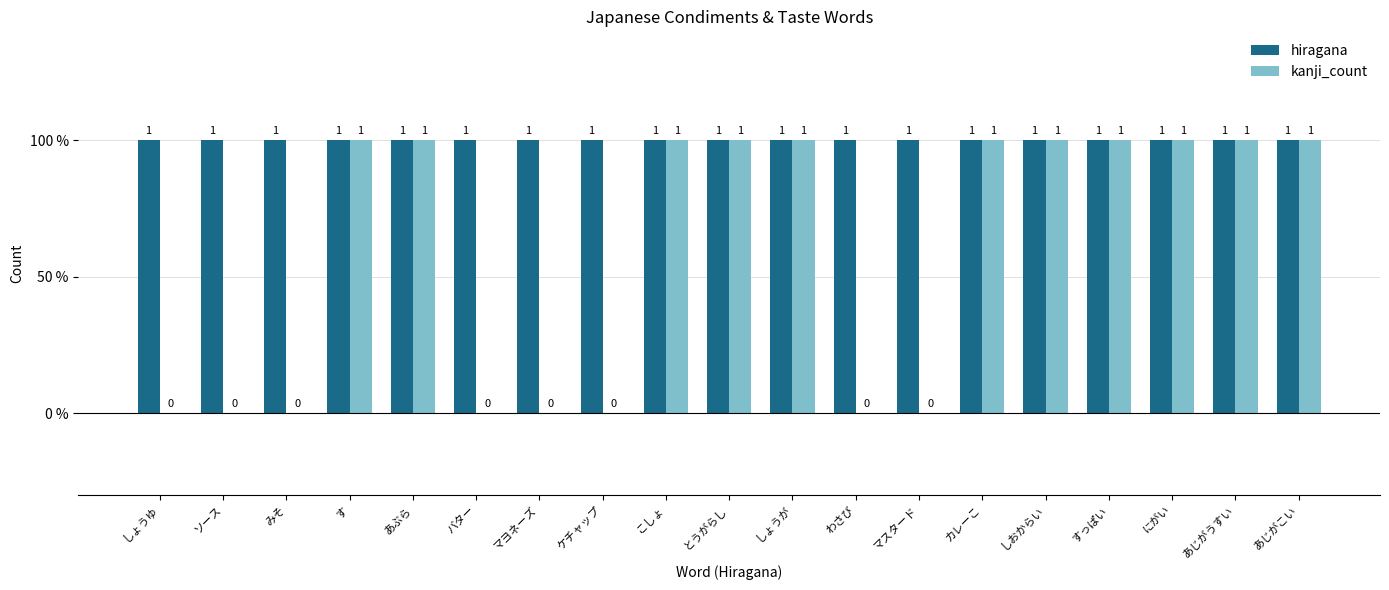

What is the label of the 16th bar from the left?

すっぱい